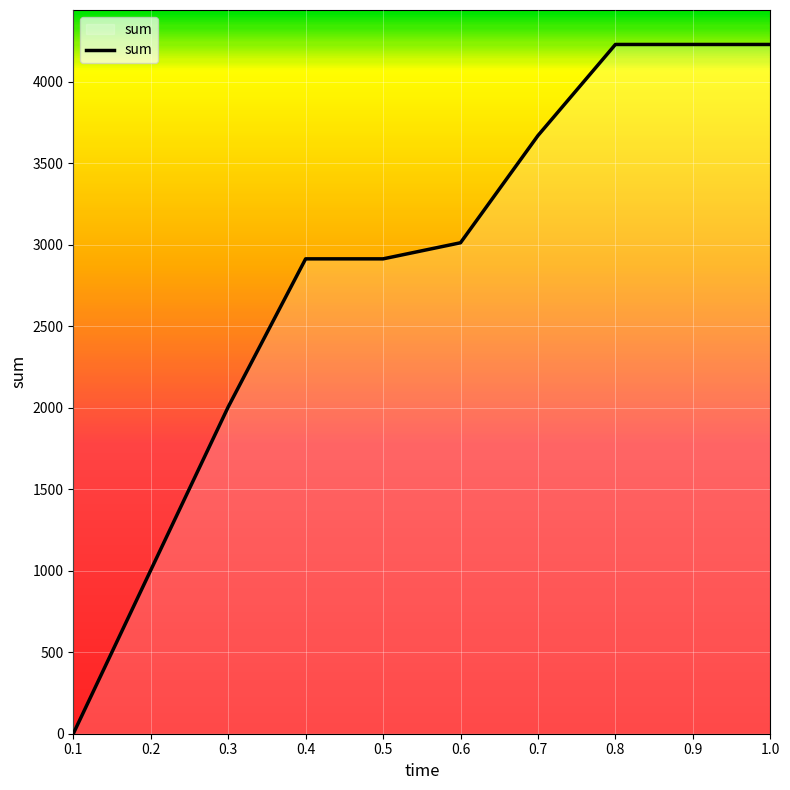

How many values are above zero?

9